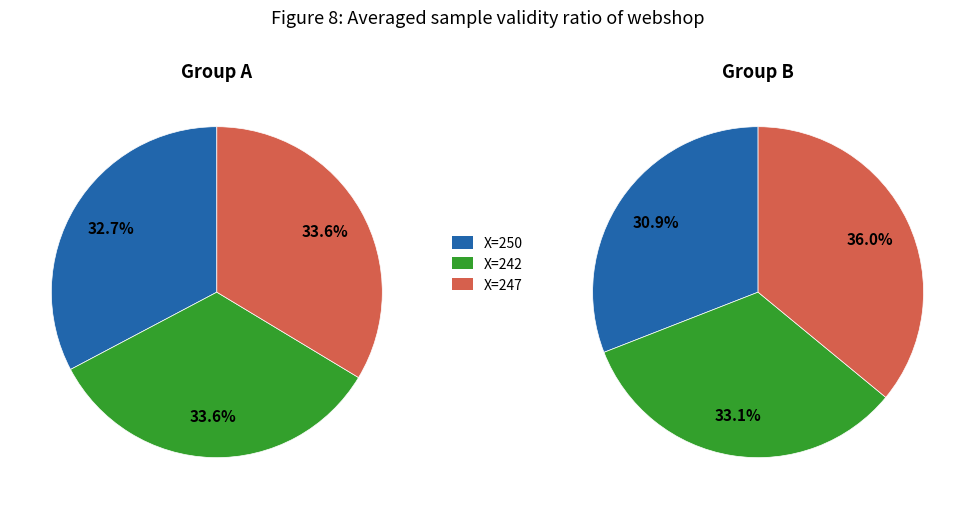

The 2 slice represents 36% of the pie. True or false?

True